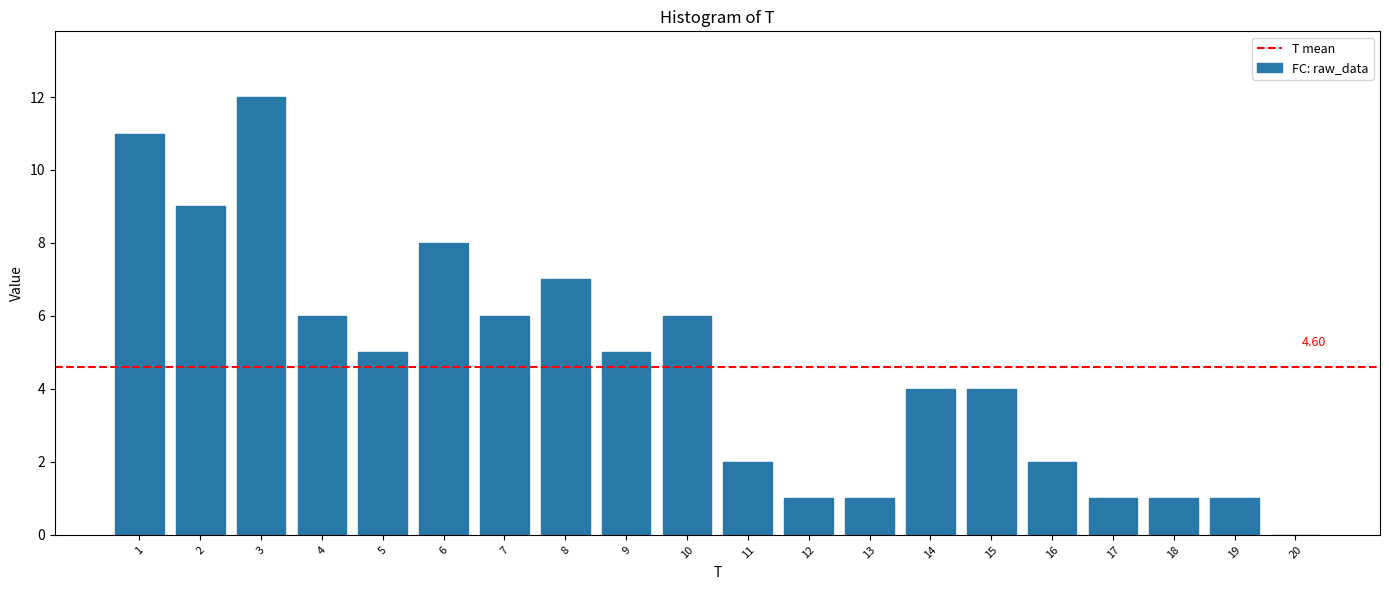

What is the ratio of the value at 14 to the value at 16?

2.0